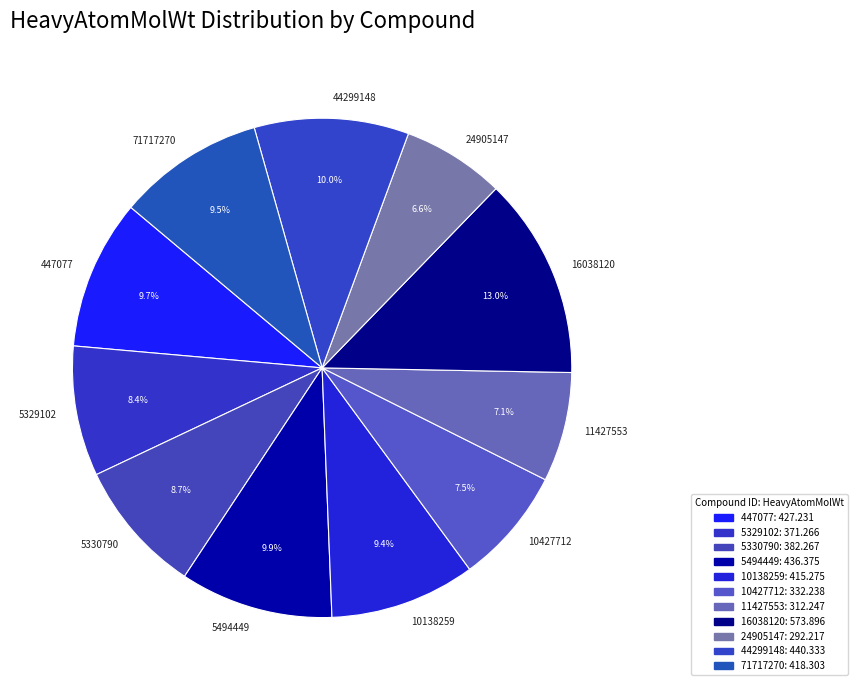

Which category has the biggest portion of the pie?

16038120